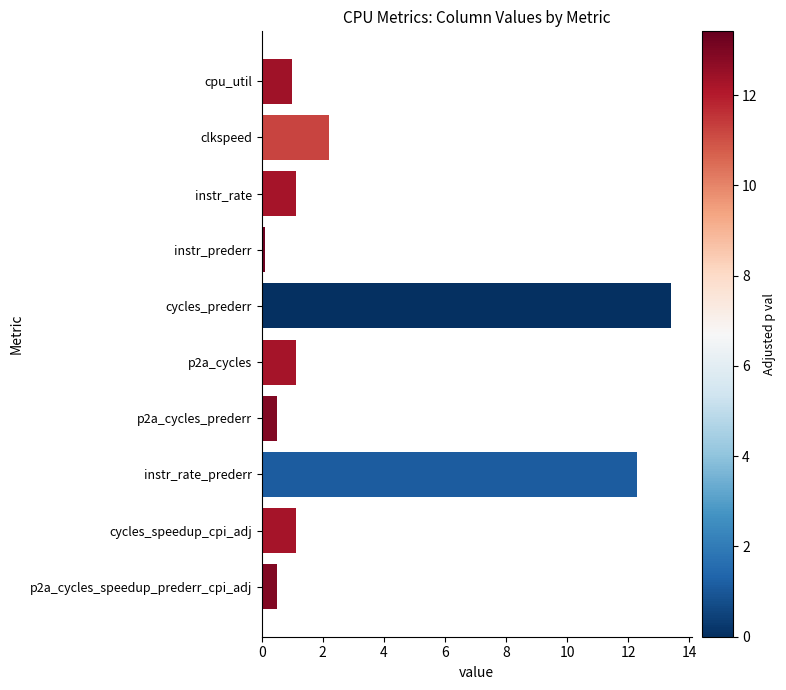

Reading top to bottom, list all the values displayed in this chart.

1.0	2.2	1.1	0.1	13.4	1.1	0.5	12.3	1.1	0.5